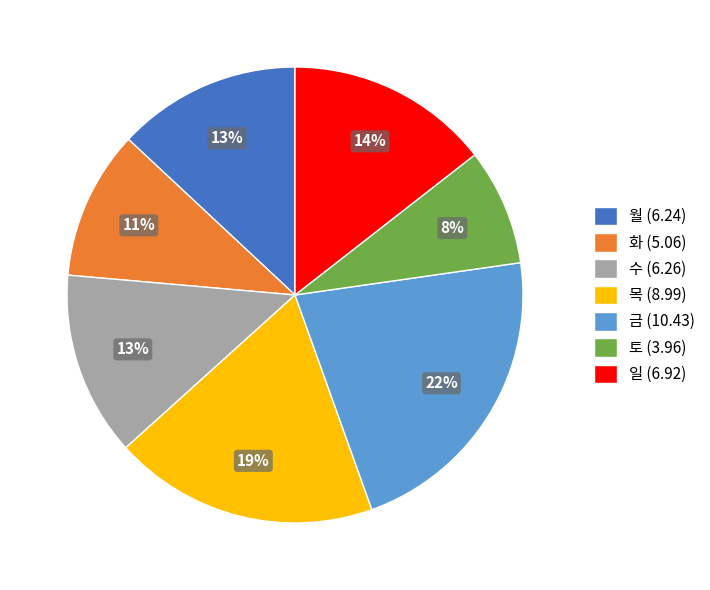

Which category has the smallest portion of the pie?

토